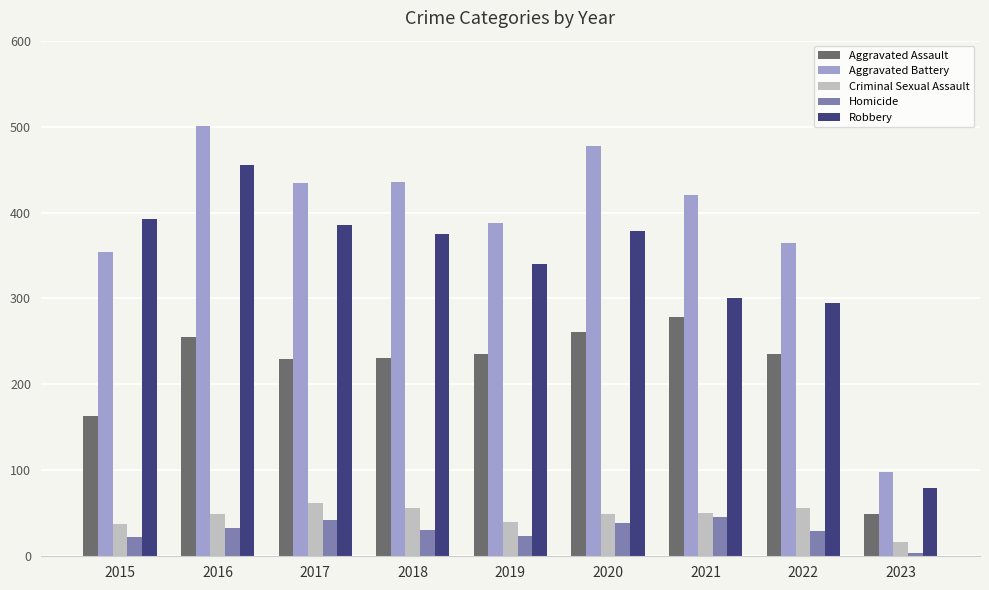

What is the total value across all series at 2018?

1129